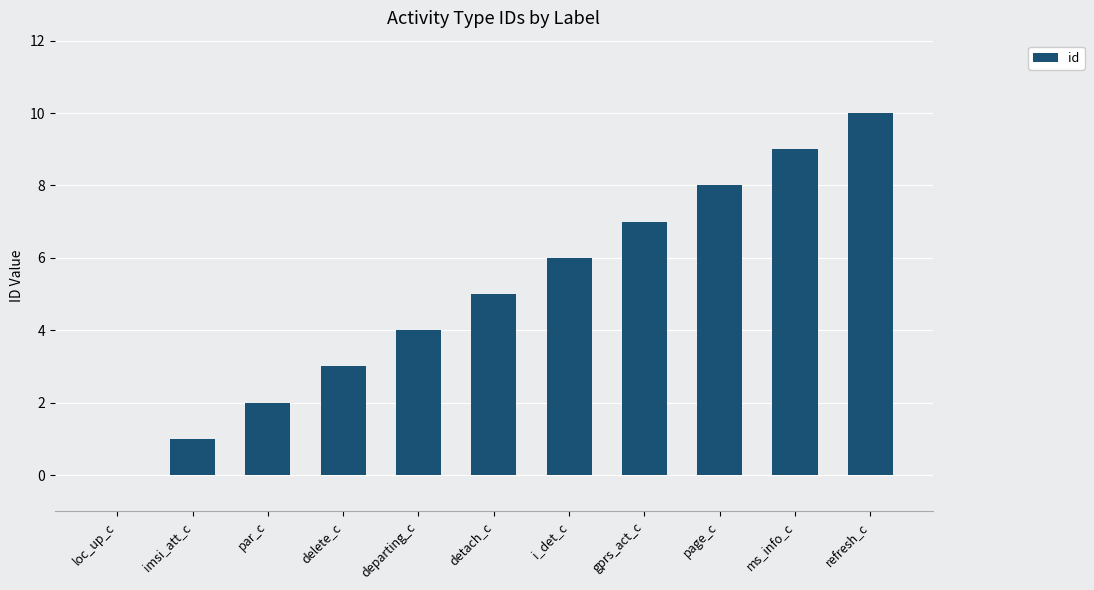

The chart shows a value of 8 at page_с. True or false?

True